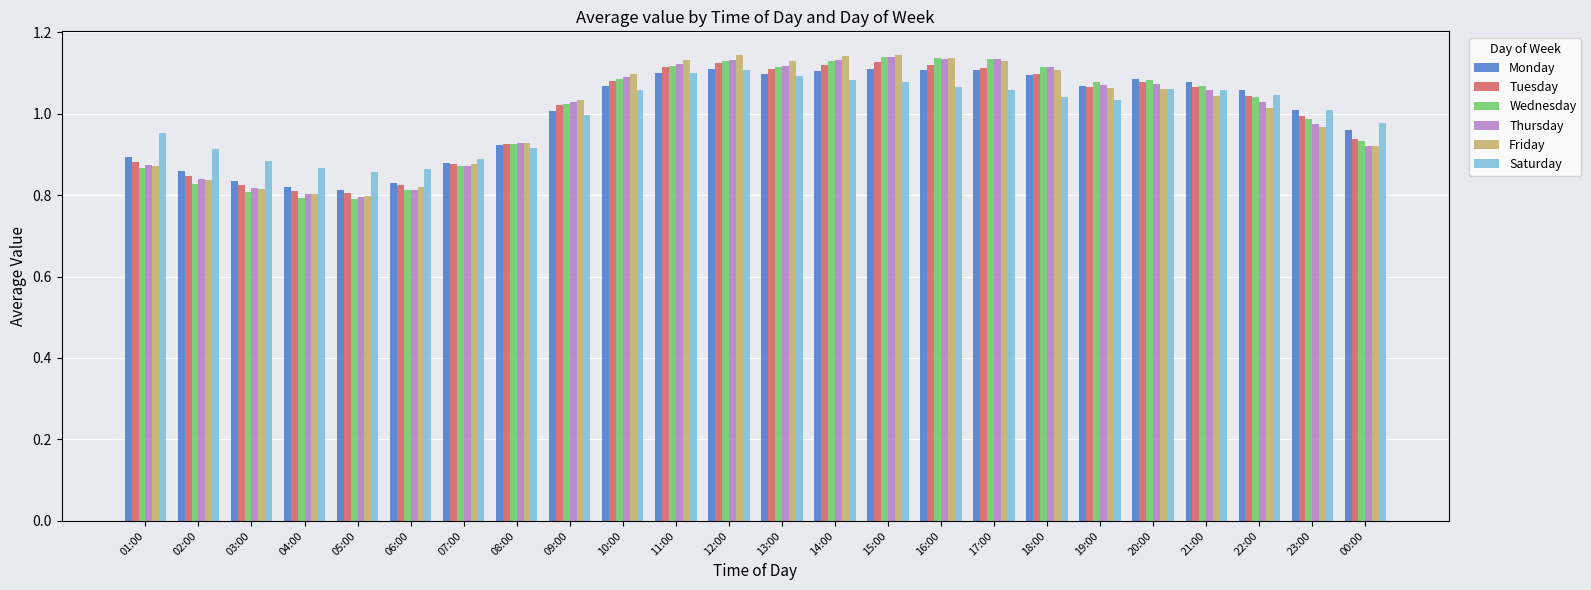

The value of Saturday at 04:00 is 1.2. True or false?

False